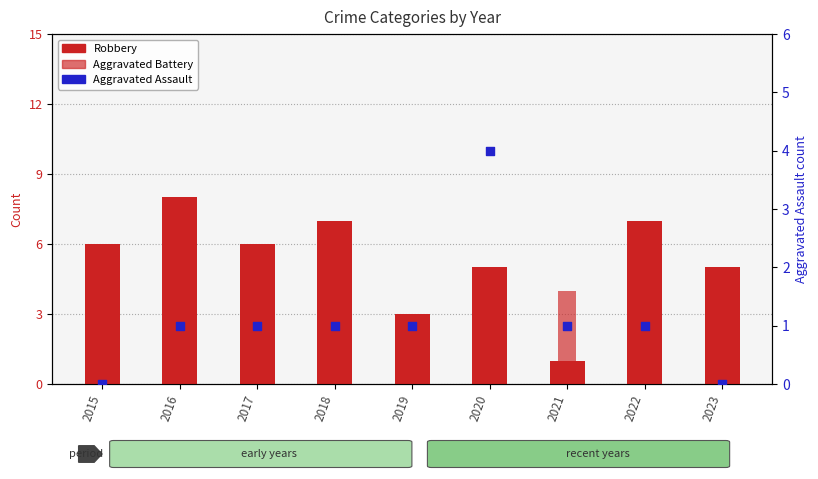

Is the value of Robbery at 2020 greater than the value of Aggravated Battery at 2023?

Yes